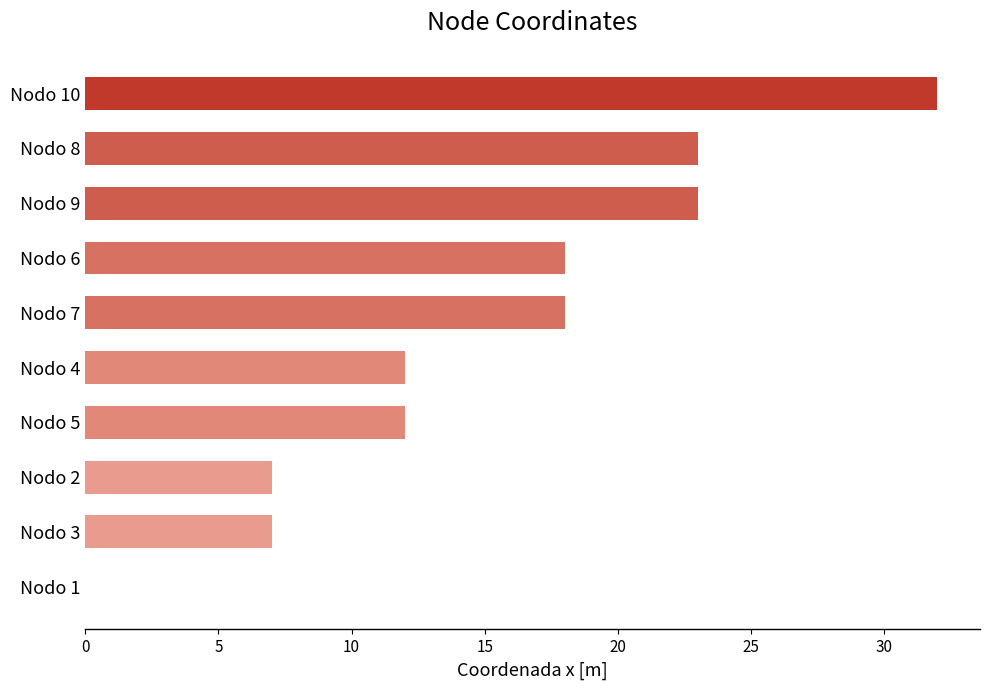

Reading bottom to top, what are all the values shown in this chart?

Nodo 1=0	Nodo 3=7	Nodo 2=7	Nodo 5=12	Nodo 4=12	Nodo 7=18	Nodo 6=18	Nodo 9=23	Nodo 8=23	Nodo 10=32